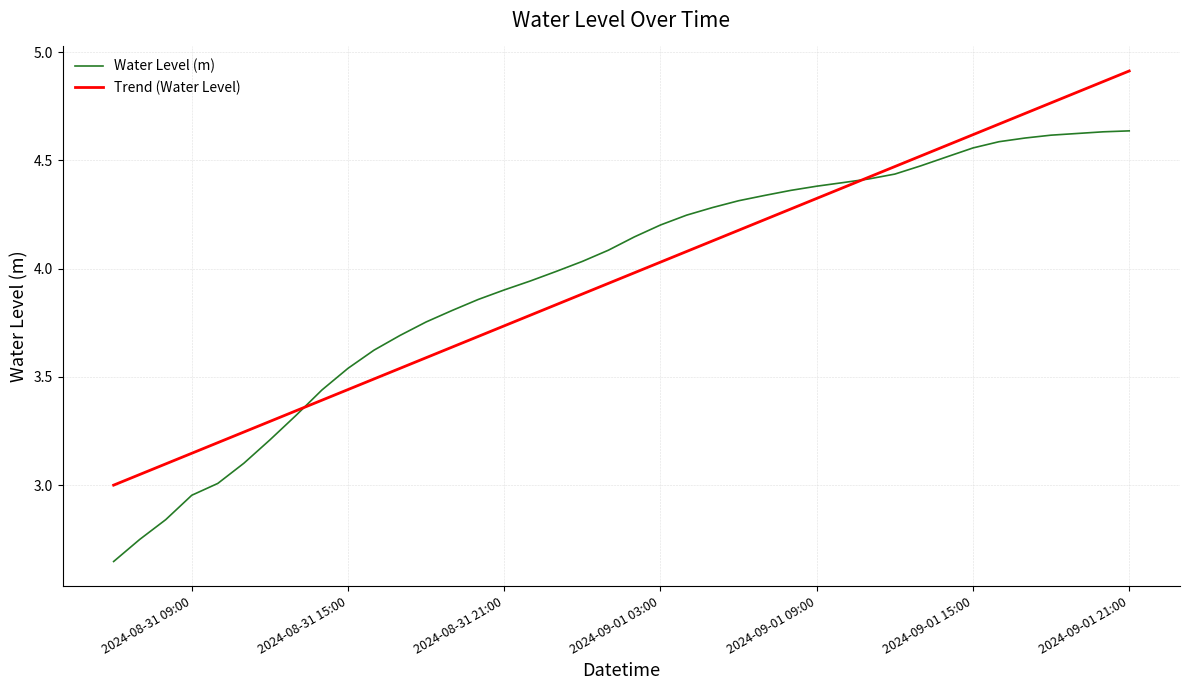

What is the sum of all Water Level (m) values?

158.3